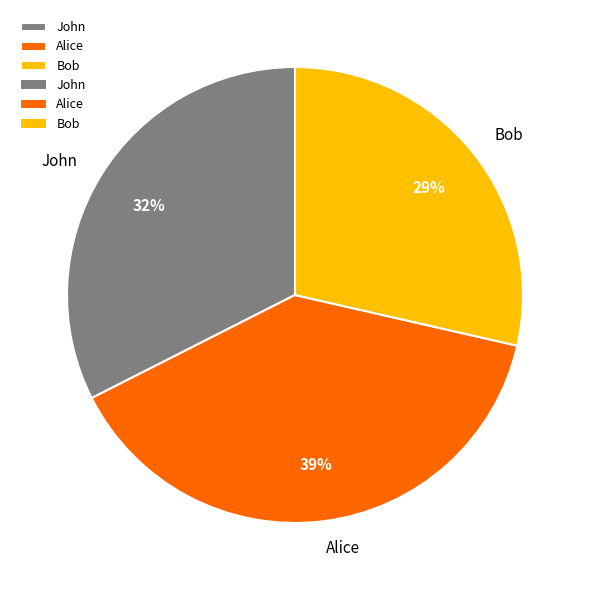

Does any single category account for the majority?

No